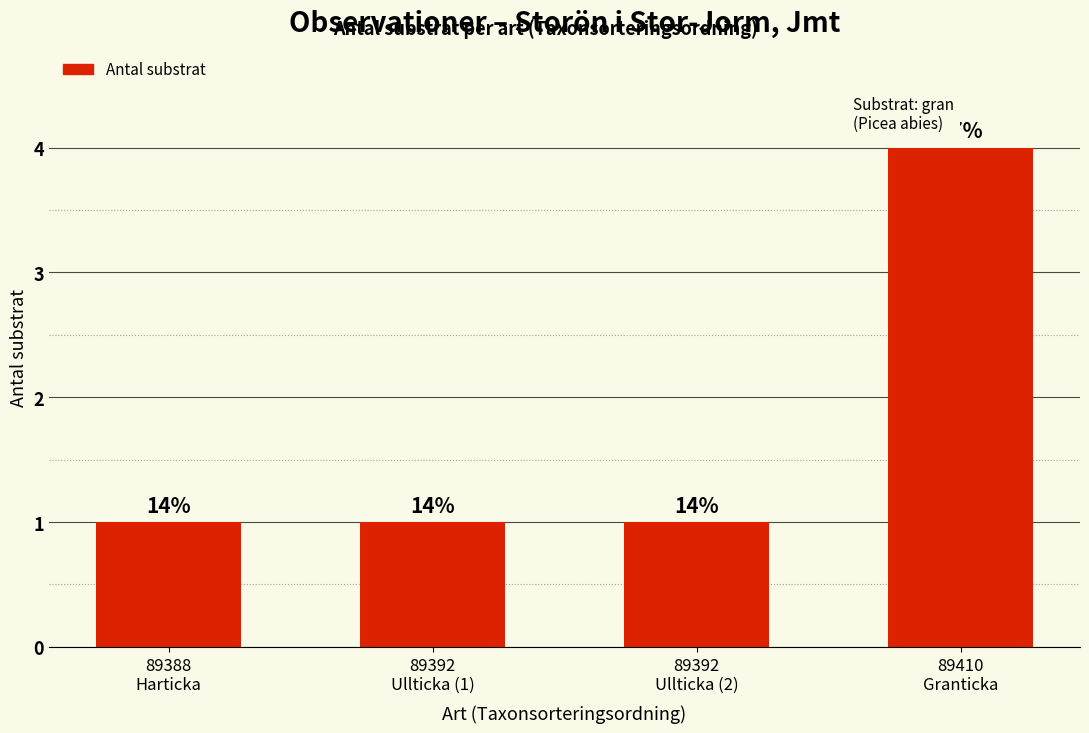

Which label corresponds to the smallest value in the chart?

89388
Harticka